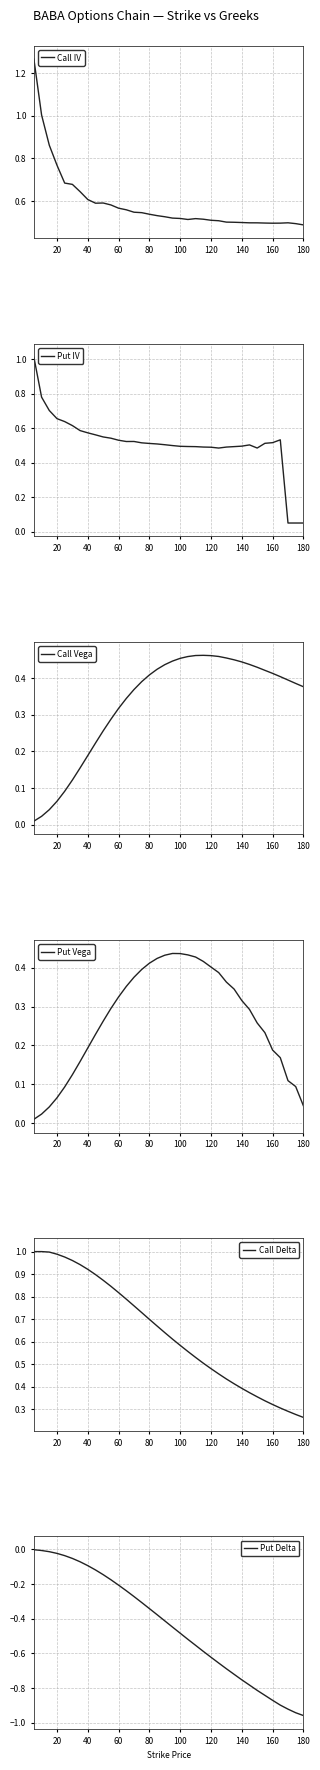

The value of Call IV at 120 is 0.3. True or false?

False